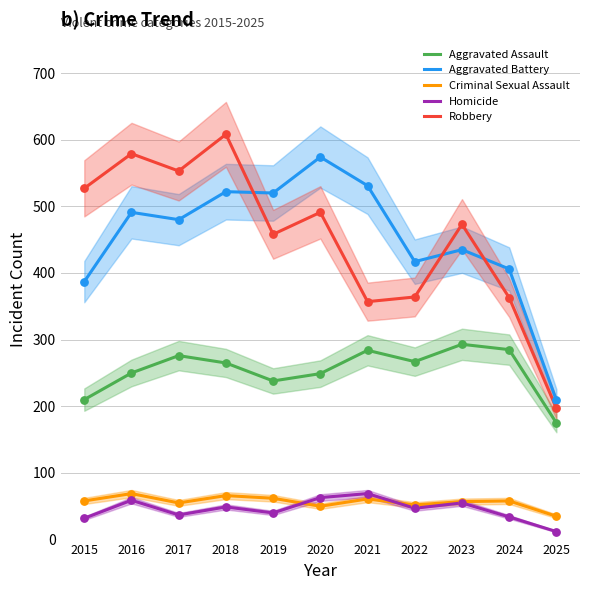

Is the value of Robbery at 2019 greater than the value of Homicide at 2022?

Yes